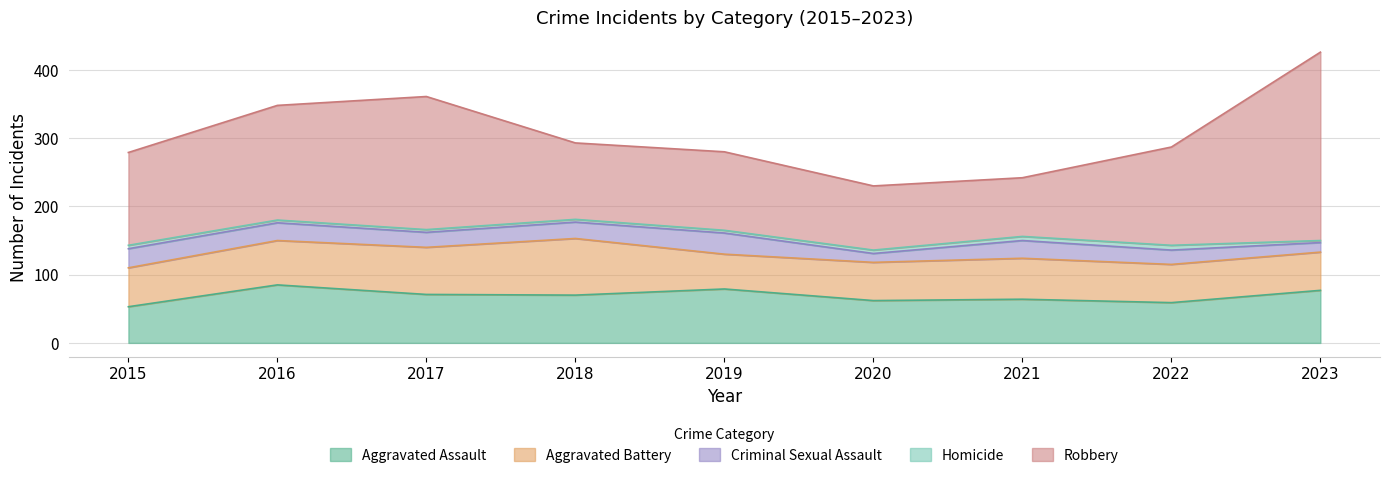

What is the difference between the highest and lowest values at 2021?

80